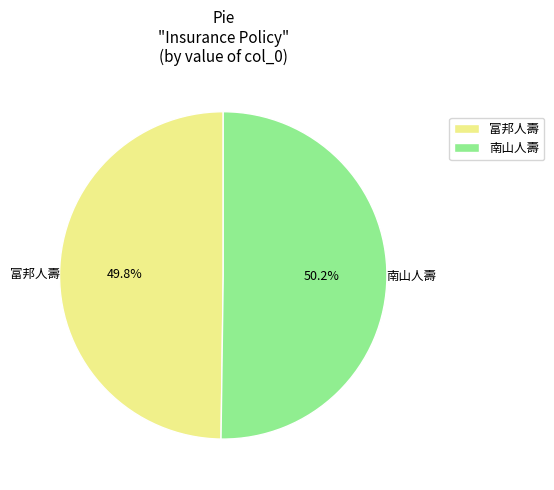

True or false: 南山人壽 accounts for 50% of the total.

True